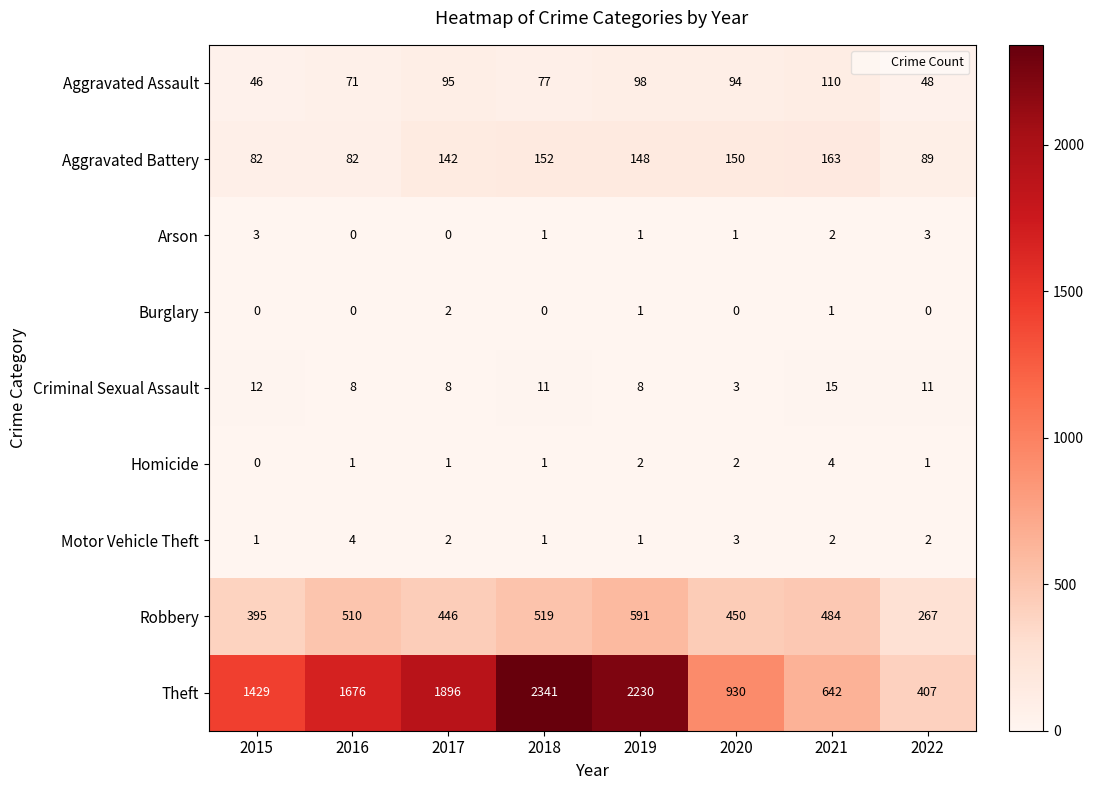

At which label does Robbery reach its minimum?

2022